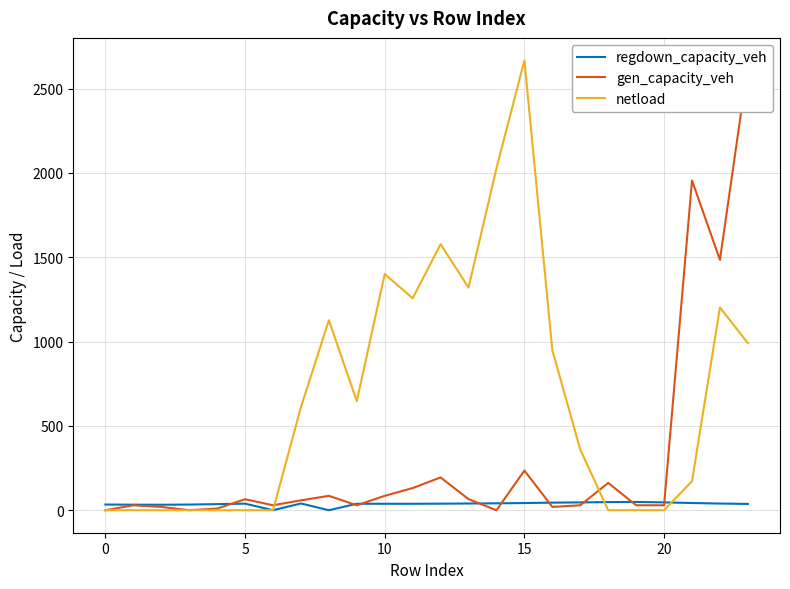

The value of gen_capacity_veh at 22 is 2495.8. True or false?

False